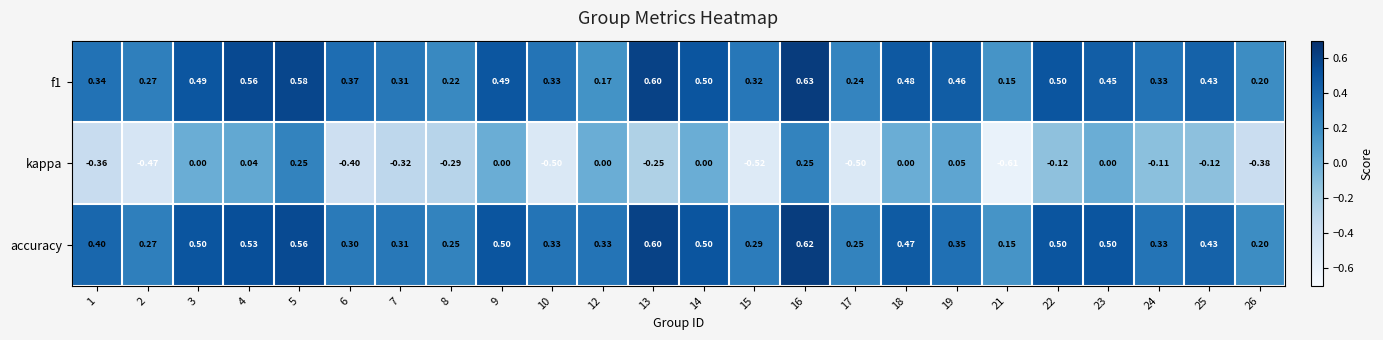

Is the value of f1 at 24 greater than the value of kappa at 21?

Yes